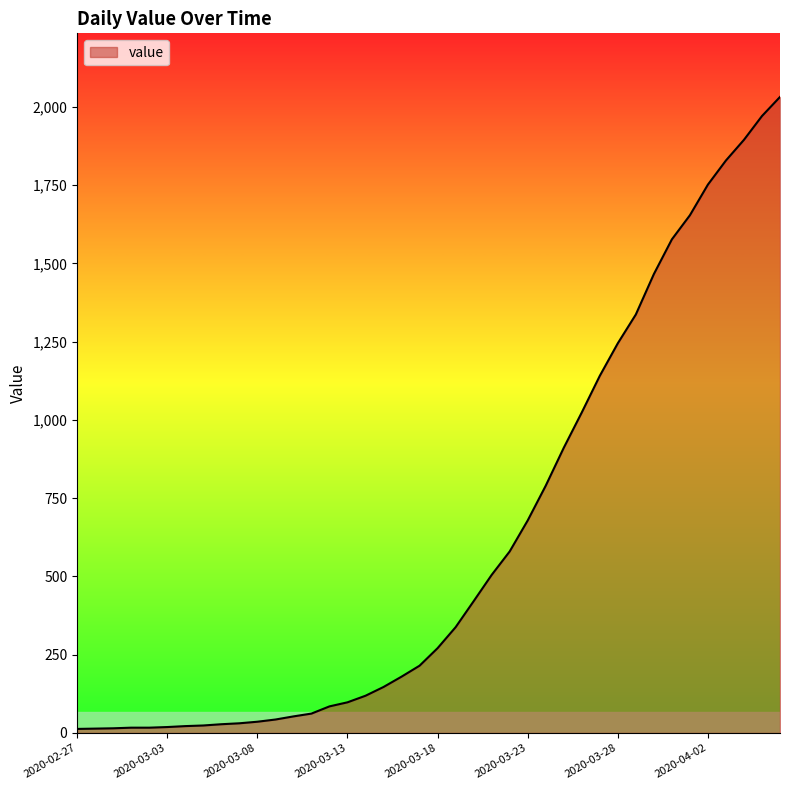

Is this an area chart (filled region under the line)?

Yes